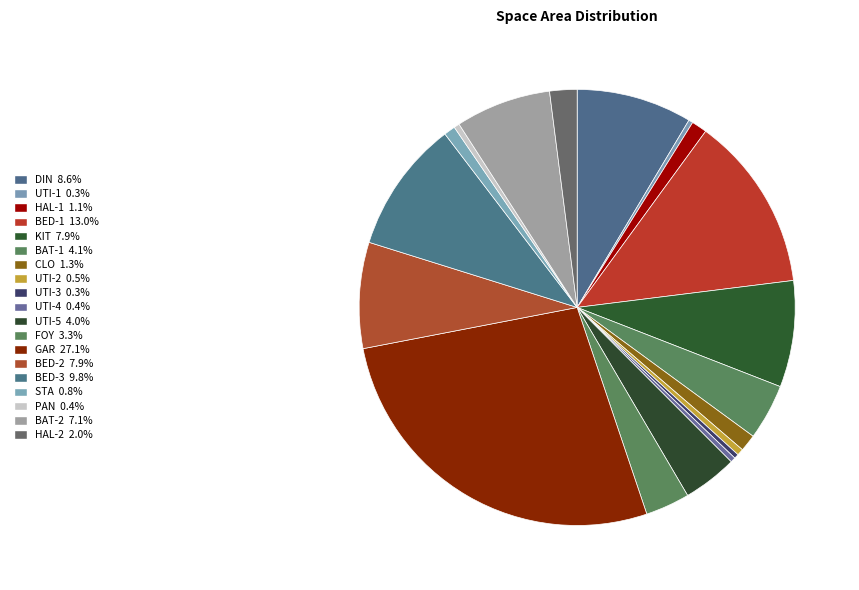

True or false: UTI-2 accounts for 1% of the total.

False